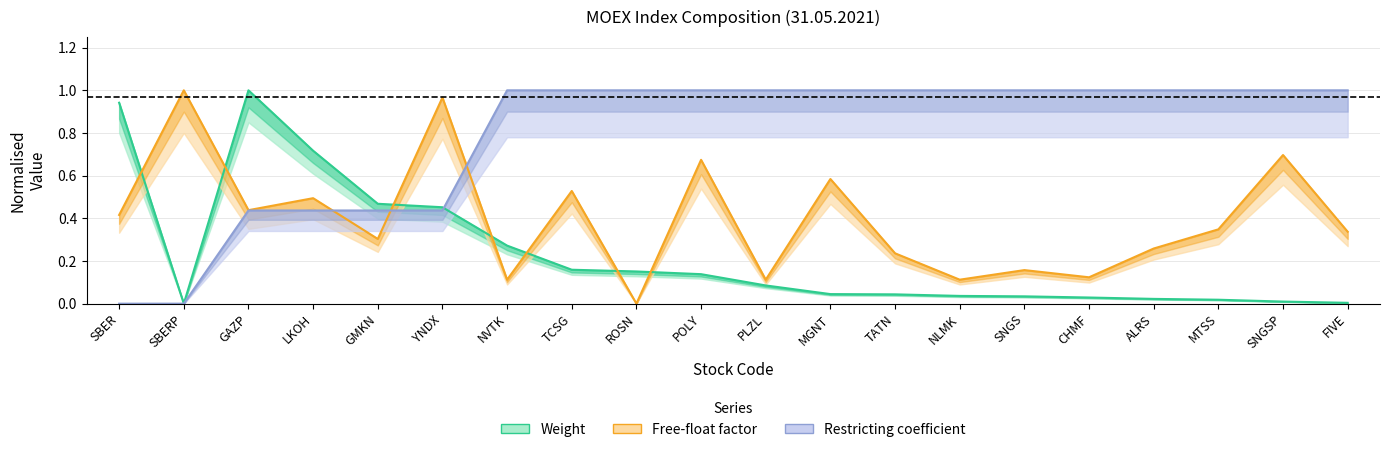

What position from the right is LKOH?

17